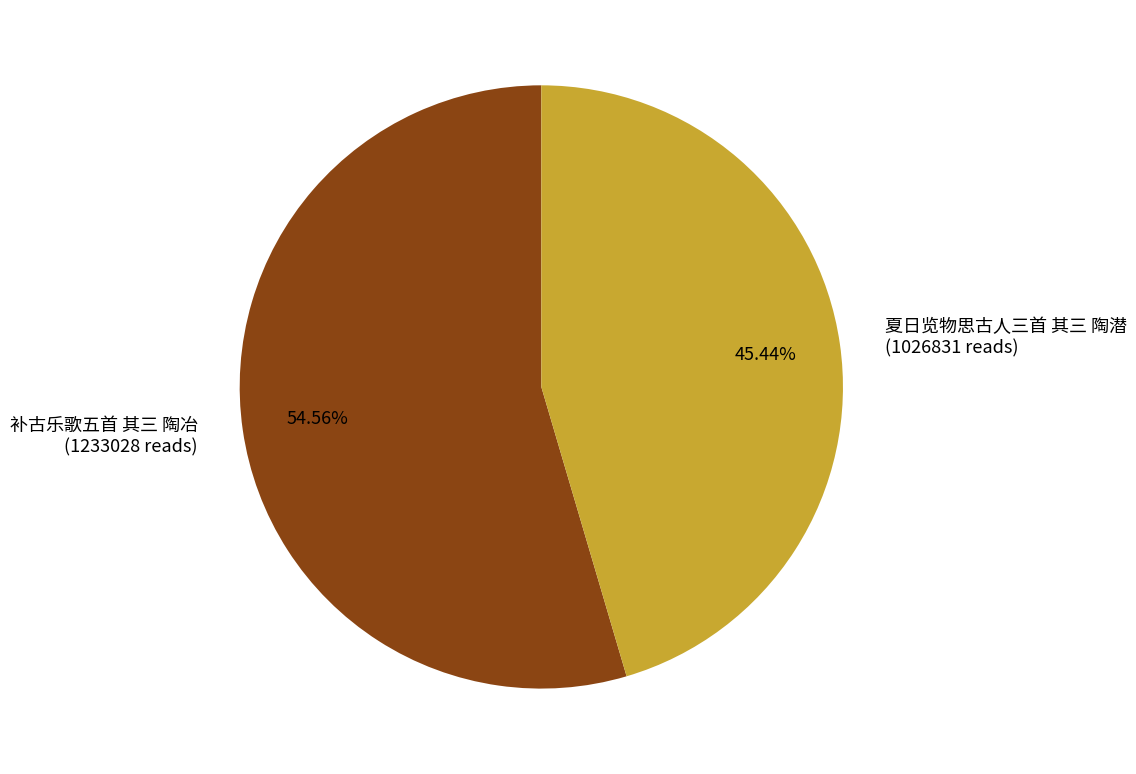

Between 夏日览物思古人三首 其三 陶潜 and 补古乐歌五首 其三 陶冶, which is larger?

补古乐歌五首 其三 陶冶